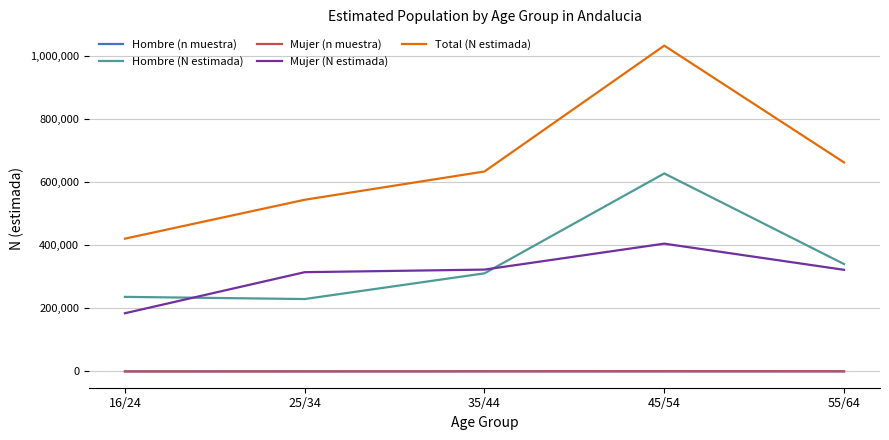

Which category has the lowest value in the Total (N estimada) series?

16/24